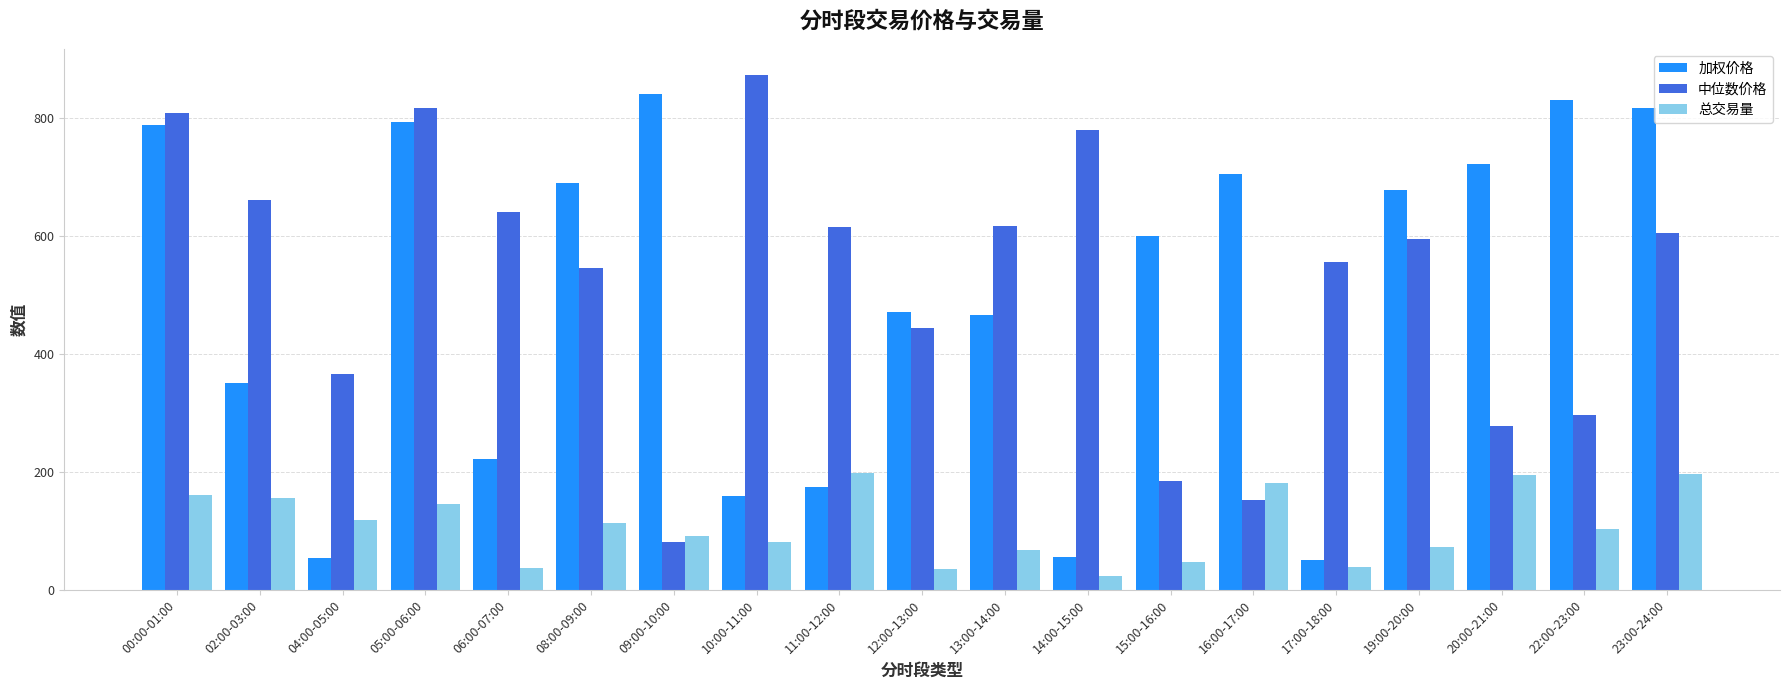

What are all the series names shown in the legend?

加权价格, 中位数价格, 总交易量